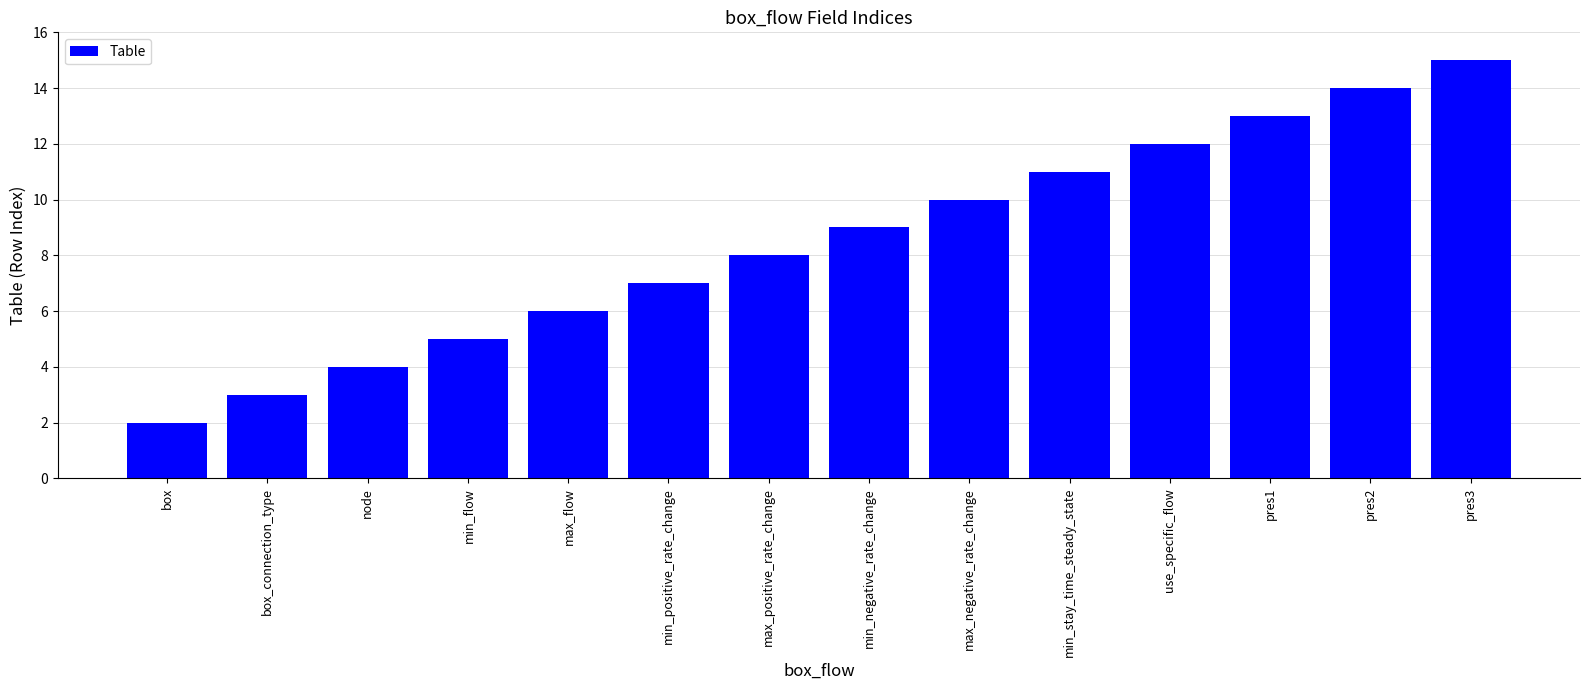

Rank the categories by value from lowest to highest.

box, box_connection_type, node, min_flow, max_flow, min_positive_rate_change, max_positive_rate_change, min_negative_rate_change, max_negative_rate_change, min_stay_time_steady_state, use_specific_flow, pres1, pres2, pres3